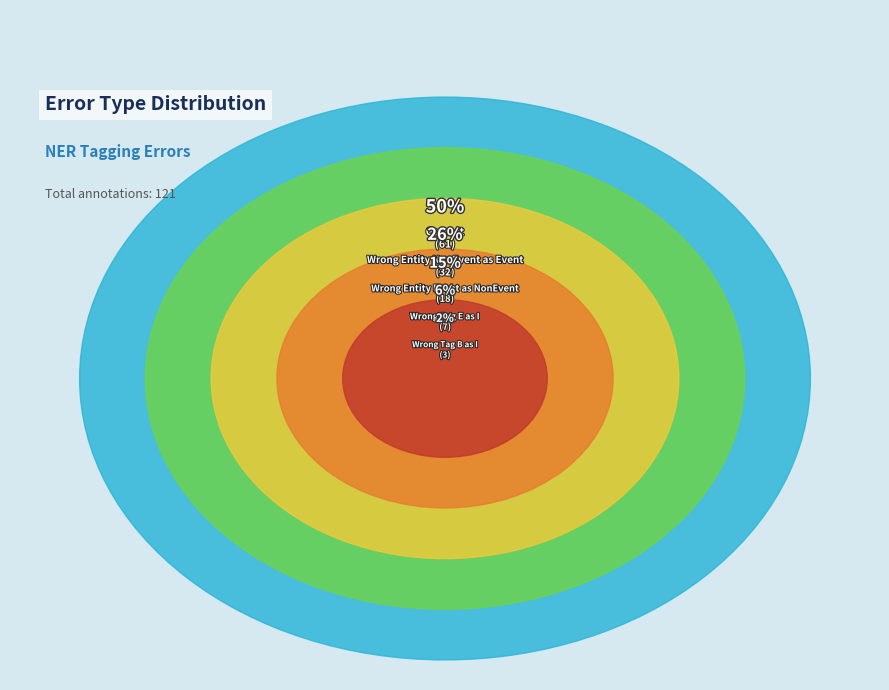

What percentage is the Correct slice, to the nearest percent?

50%